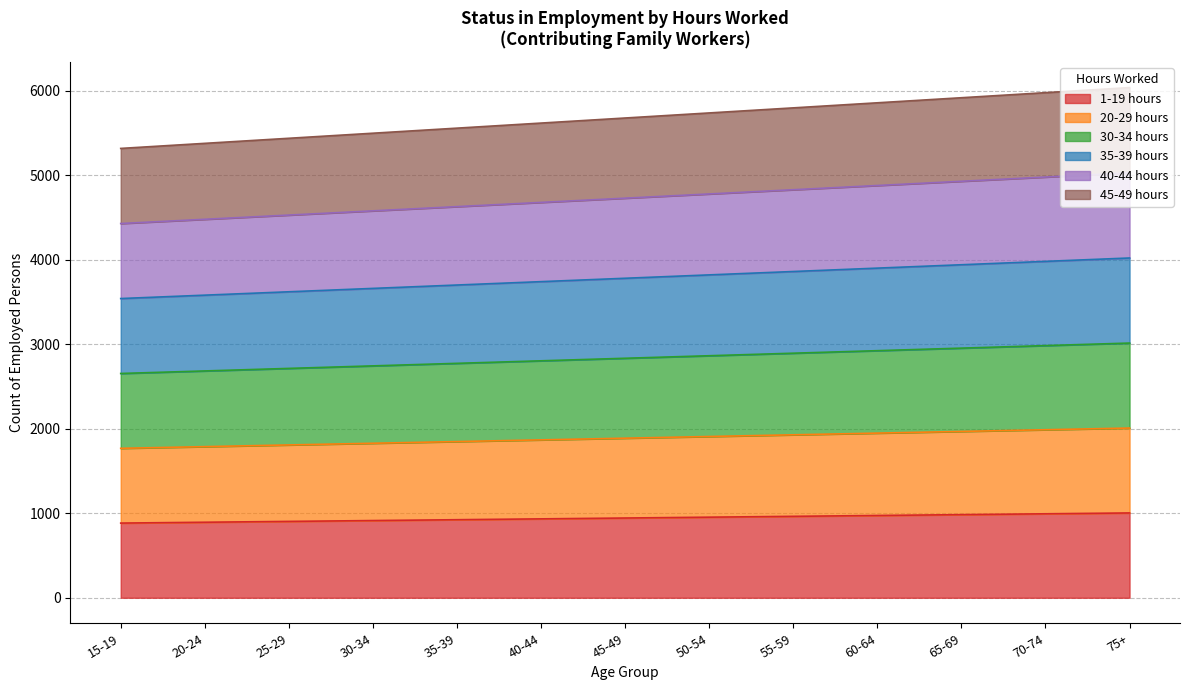

List the series in order of their overall mean, highest first.

45-49 hours, 40-44 hours, 35-39 hours, 30-34 hours, 20-29 hours, 1-19 hours